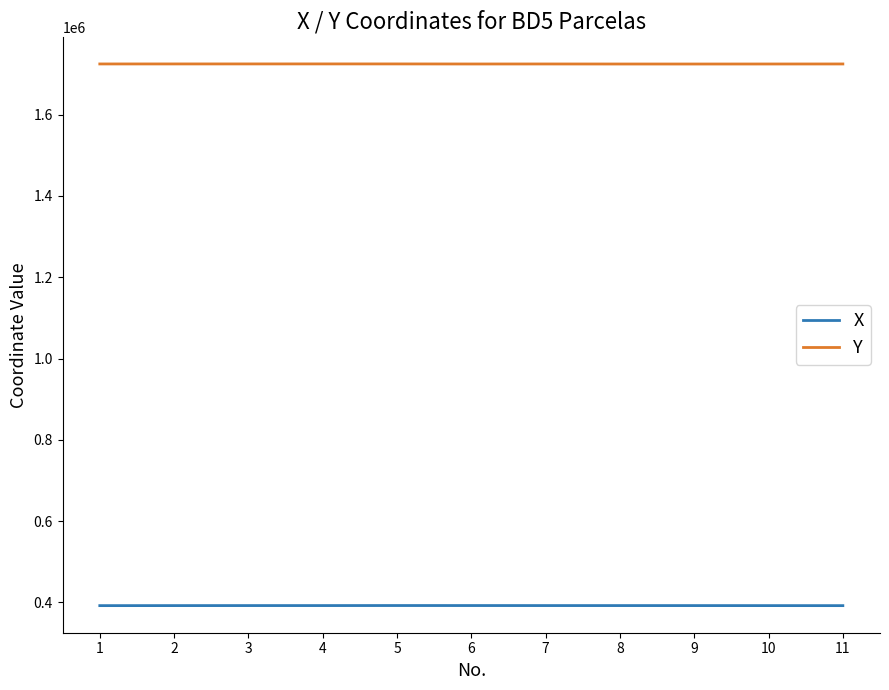

What is the difference between the highest and lowest values at 7?

1332325